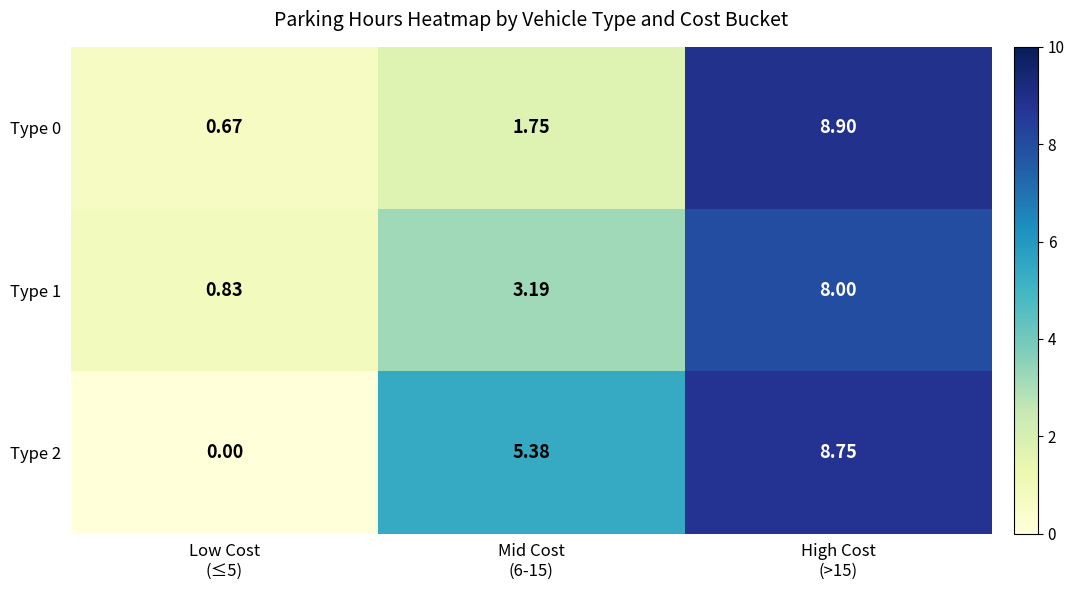

Reading left to right, extract all data points from this chart.

Type 0: Low Cost
(≤5)=0.7	Mid Cost
(6-15)=1.8	High Cost
(>15)=8.9
Type 1: Low Cost
(≤5)=0.8	Mid Cost
(6-15)=3.2	High Cost
(>15)=8.0
Type 2: Low Cost
(≤5)=0.0	Mid Cost
(6-15)=5.4	High Cost
(>15)=8.8